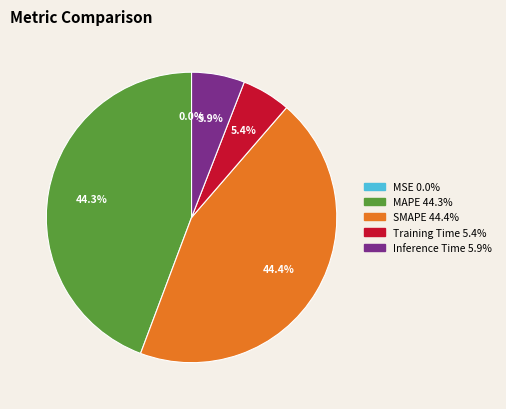

Which has a higher value, MAPE or Training Time?

MAPE